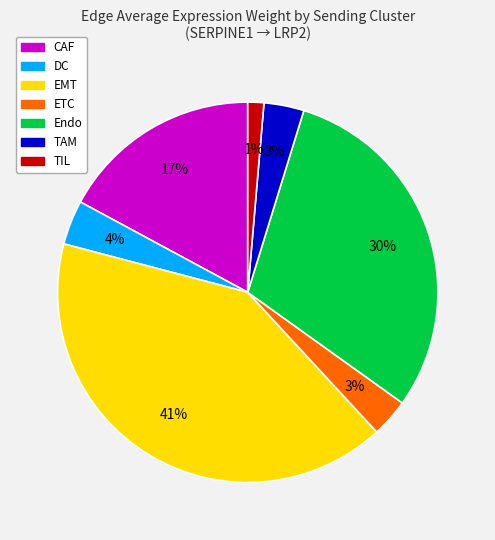

Does TIL represent more than half of the total?

No